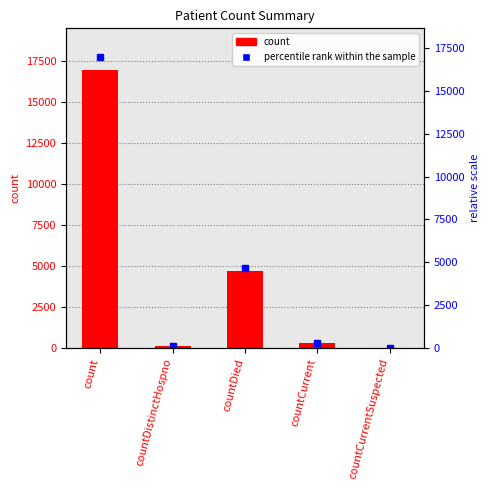

What value does the percentile rank within the sample series have at countDistinctHospno?

73.0